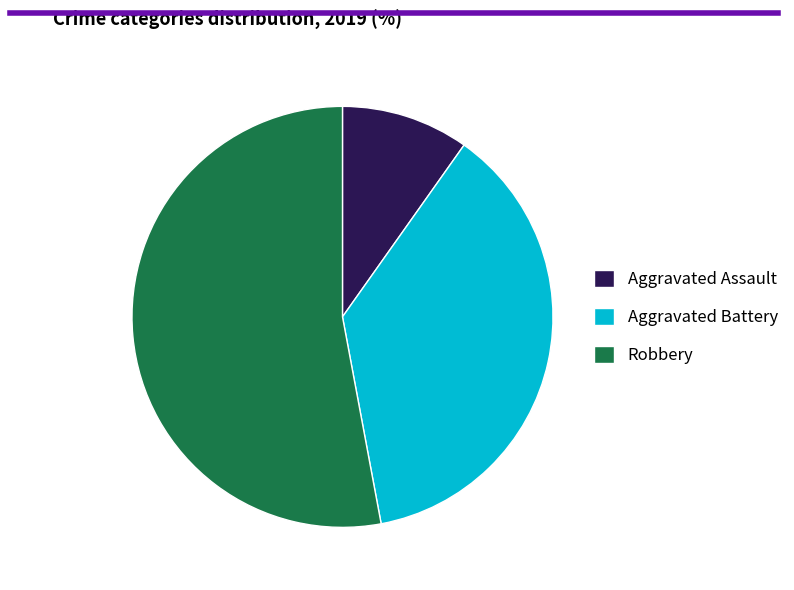

The Aggravated Battery slice represents 37% of the pie. True or false?

True